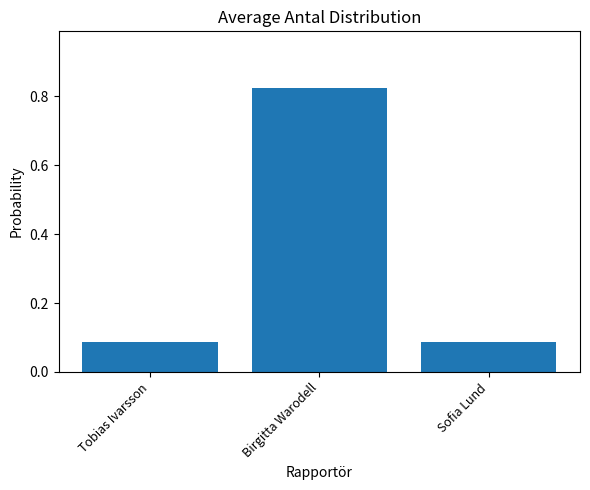

Is it true that the value at Sofia Lund is 0.2?

False